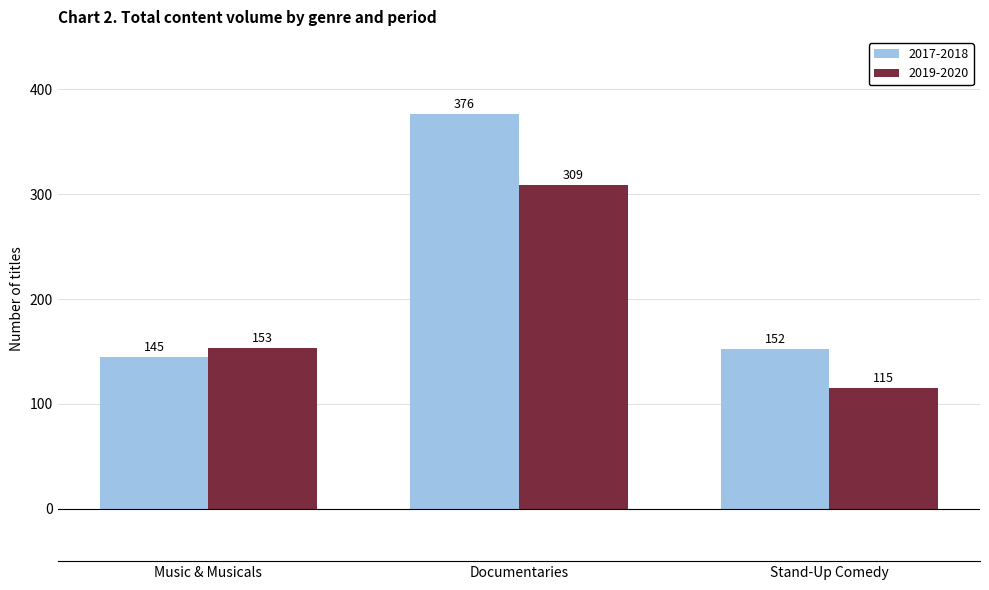

Reading left to right, what are all the values shown in this chart?

2017-2018: Music & Musicals=145	Documentaries=376	Stand-Up Comedy=152
2019-2020: Music & Musicals=153	Documentaries=309	Stand-Up Comedy=115